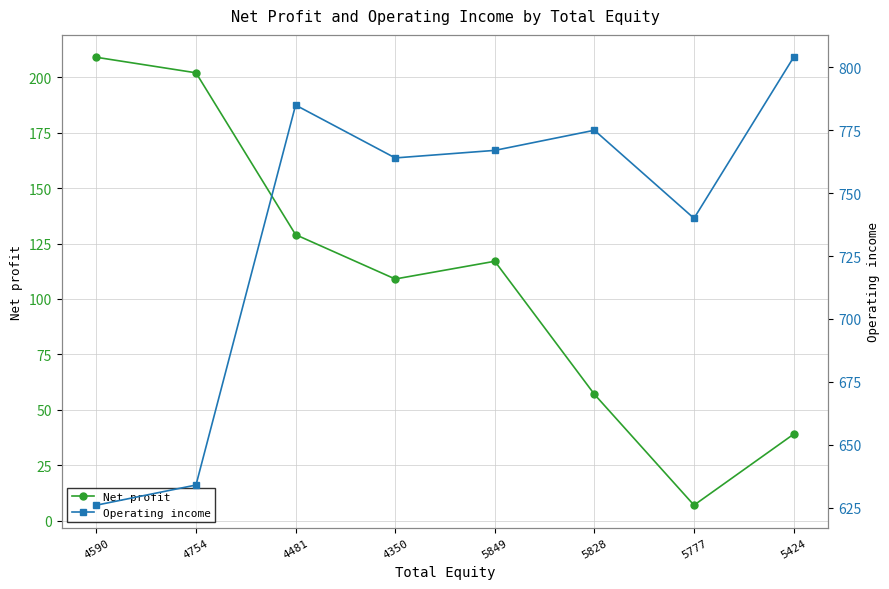

Which label corresponds to the largest value in the chart?

5424